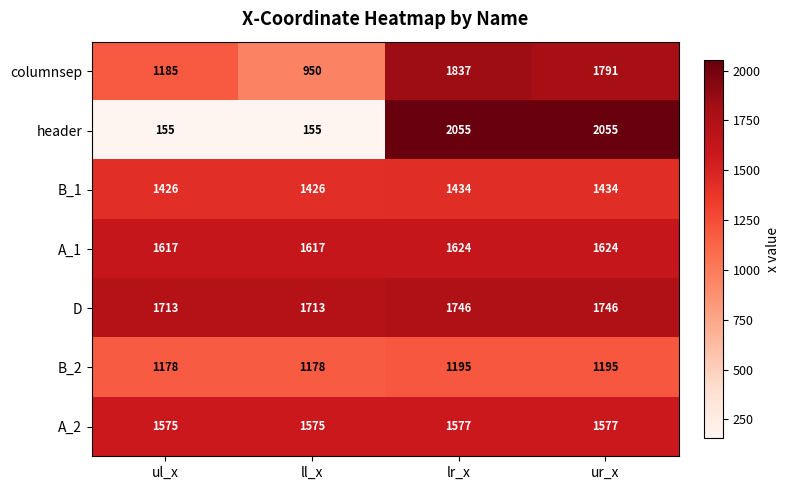

Between ul_x and ur_x, which series saw the biggest shift?

header